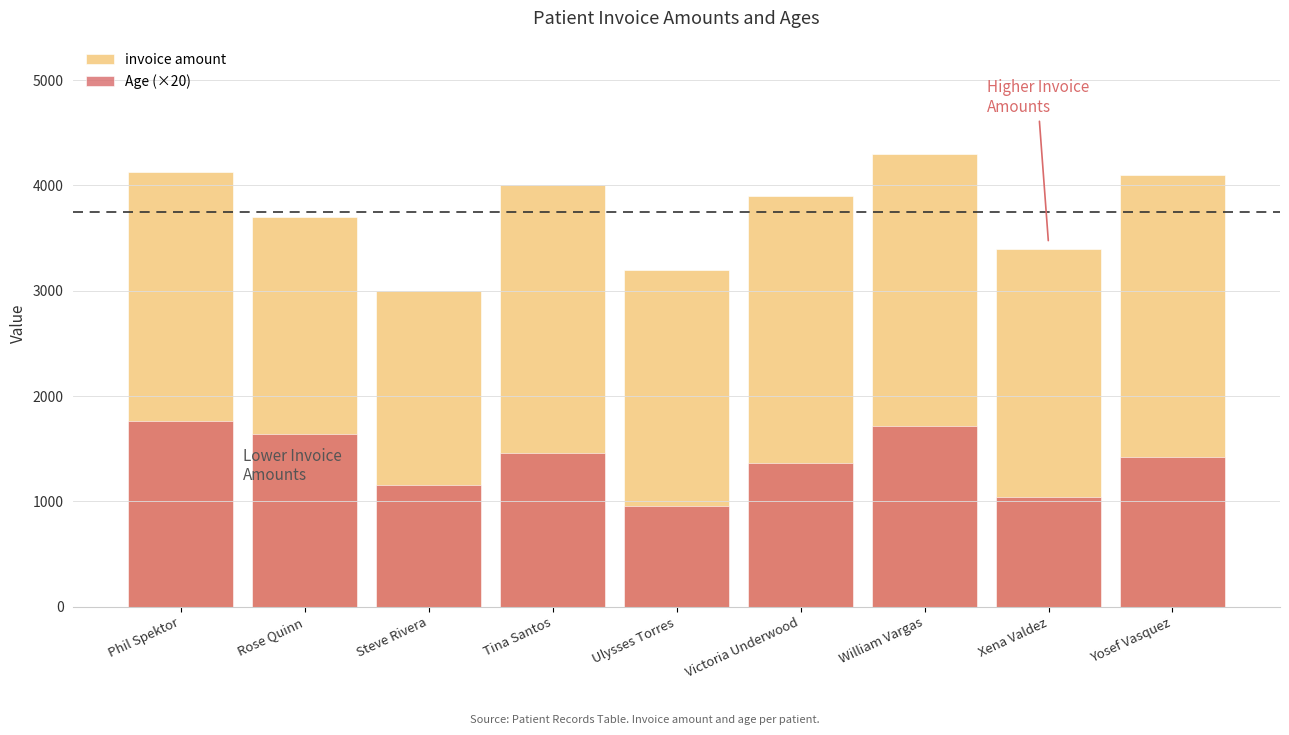

Reading right to left, transcribe all the data shown in this chart.

invoice amount: Yosef Vasquez=4100	Xena Valdez=3400	William Vargas=4300	Victoria Underwood=3900	Ulysses Torres=3200	Tina Santos=4000	Steve Rivera=3000	Rose Quinn=3700	Phil Spektor=4125
Age (×20): Yosef Vasquez=1420	Xena Valdez=1040	William Vargas=1720	Victoria Underwood=1360	Ulysses Torres=960	Tina Santos=1460	Steve Rivera=1160	Rose Quinn=1640	Phil Spektor=1760